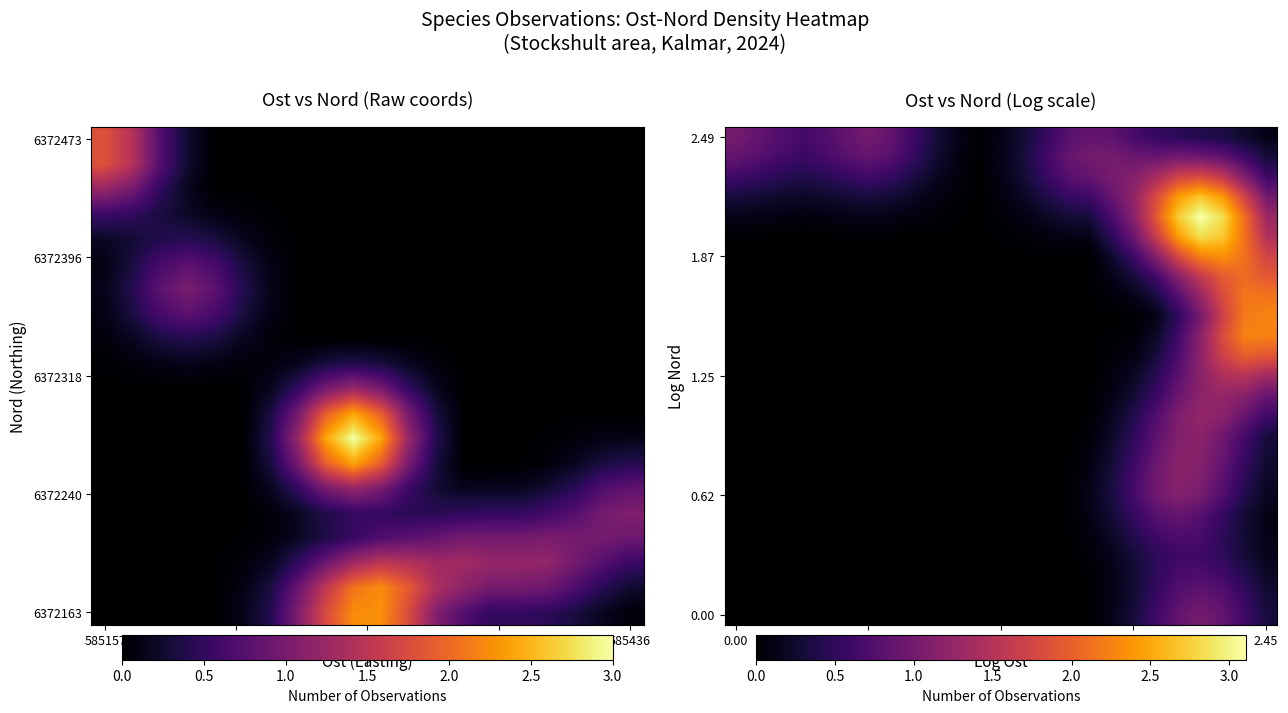

Count the number of data series in this chart.

25